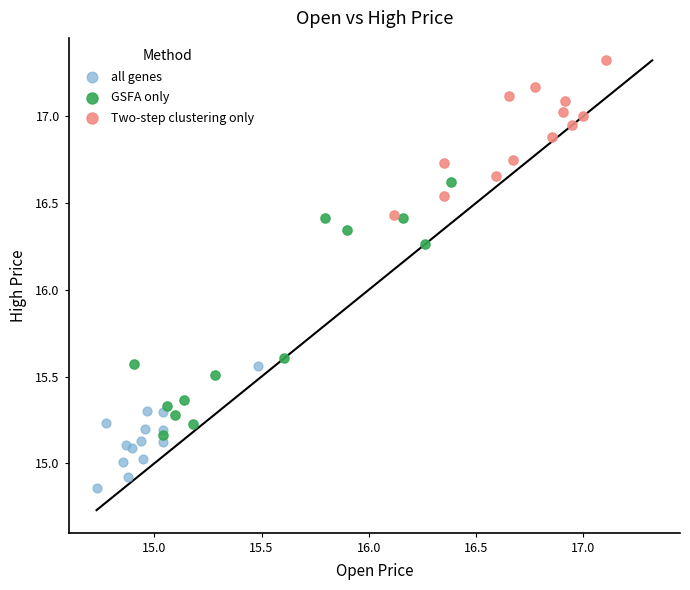

Which series has the widest spread of Y values?

GSFA only